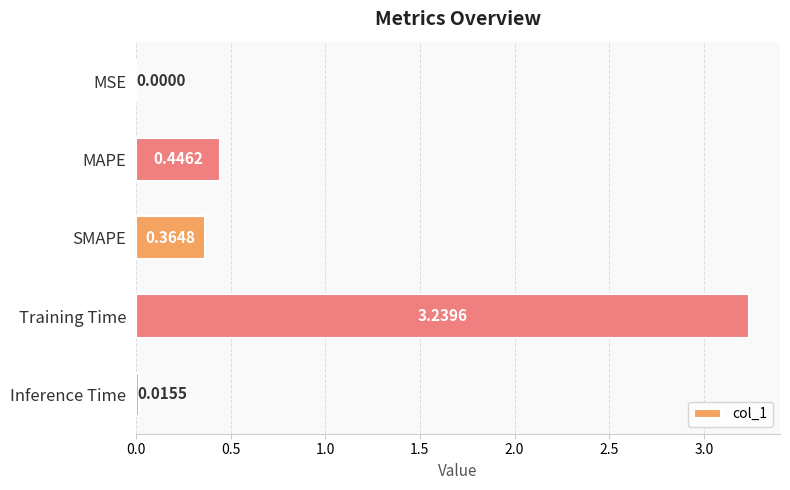

What is the sum of all values?

4.1